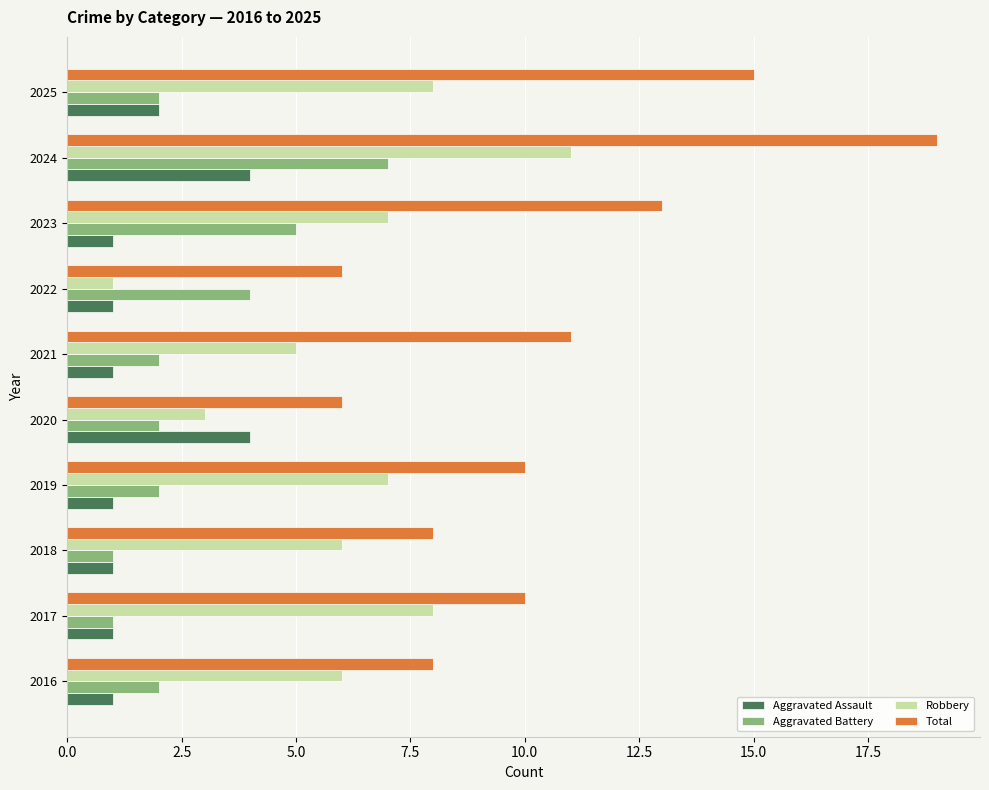

Which series has the largest total across all categories?

Total